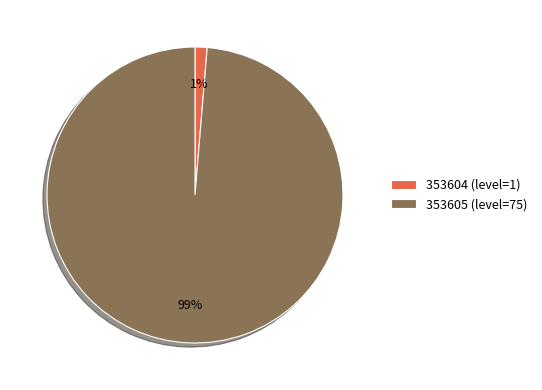

What percentage is the 353605 slice, to the nearest percent?

99%